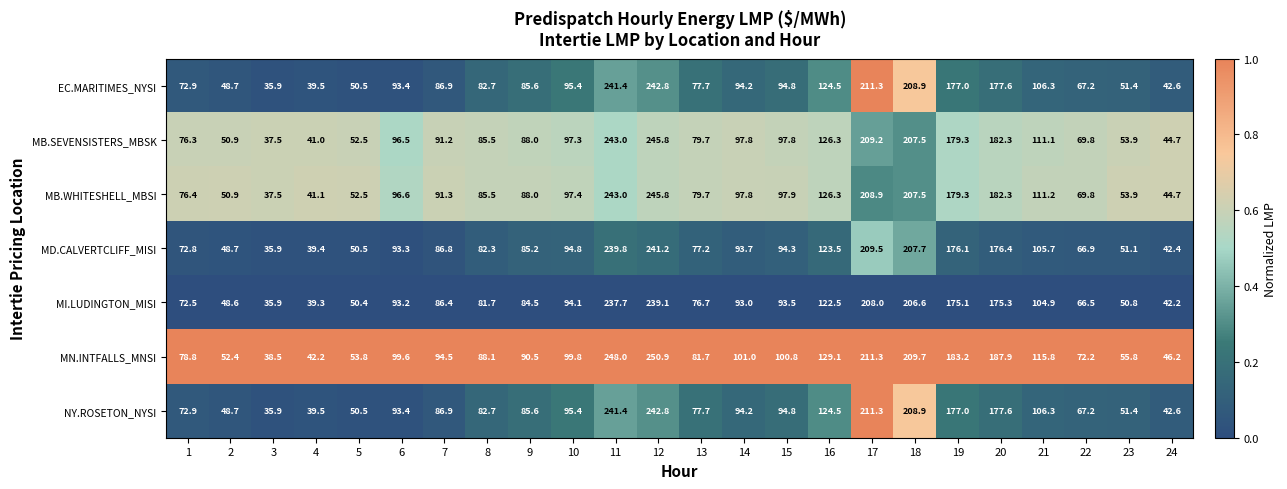

Where does the MB.SEVENSISTERS_MBSK series first go above 96?

6